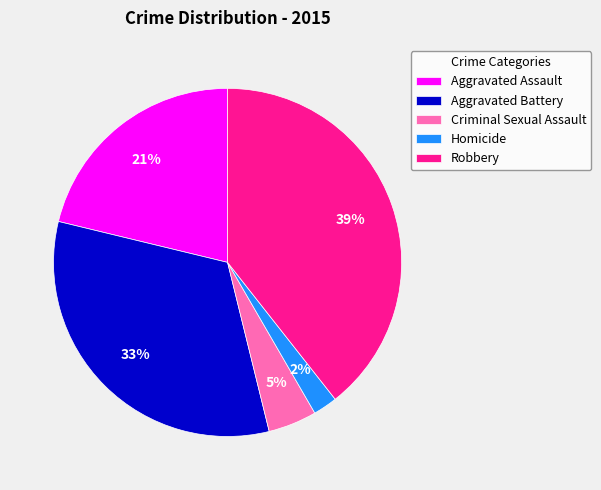

Combined, do Homicide and Criminal Sexual Assault account for over 50%?

No